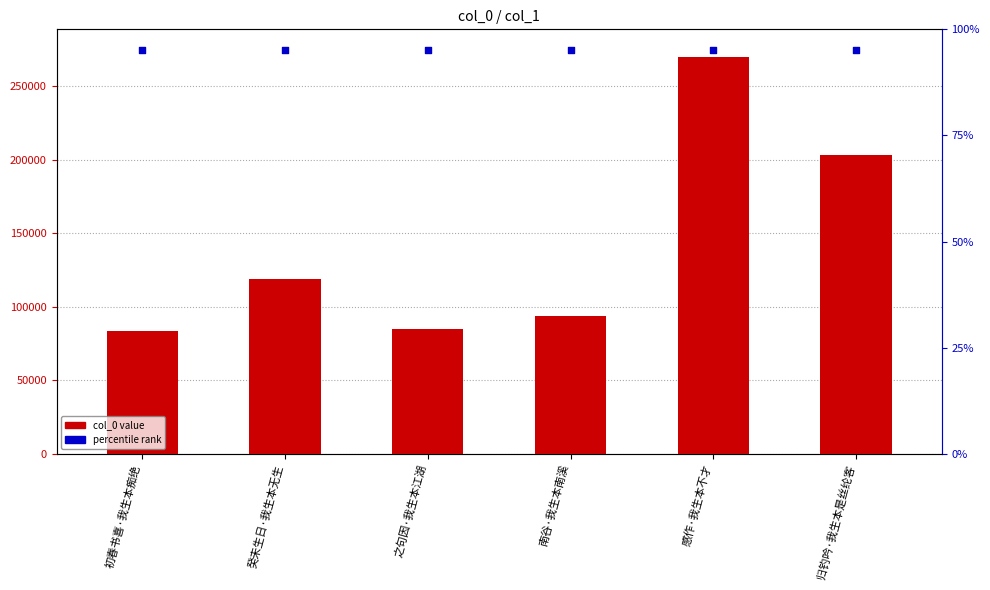

At how many categories does at least one series exceed 133201?

6